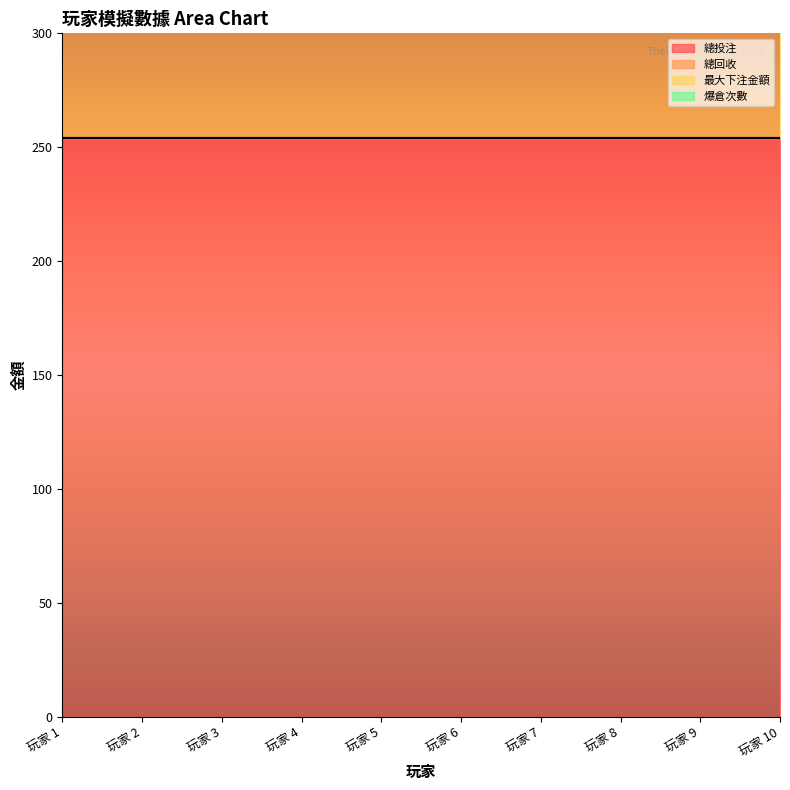

At which category does the chart reach its peak across all series?

玩家 1